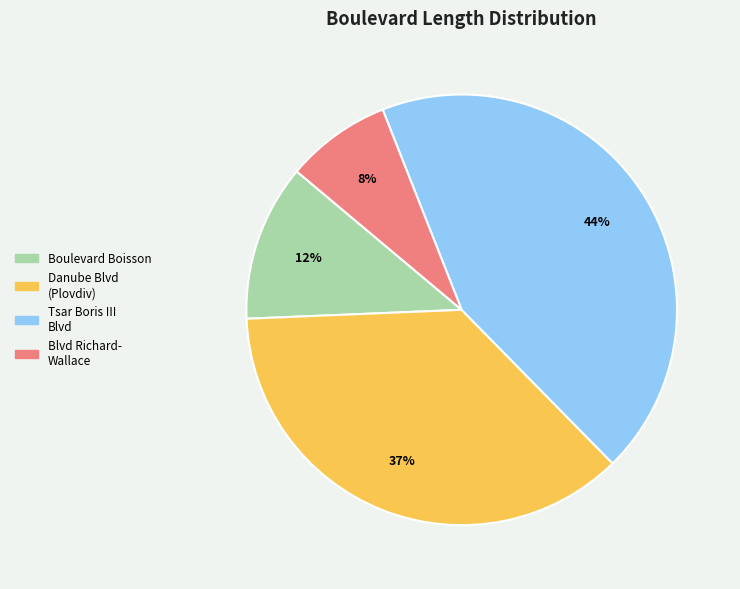

Is there any slice that represents more than half of the pie?

No